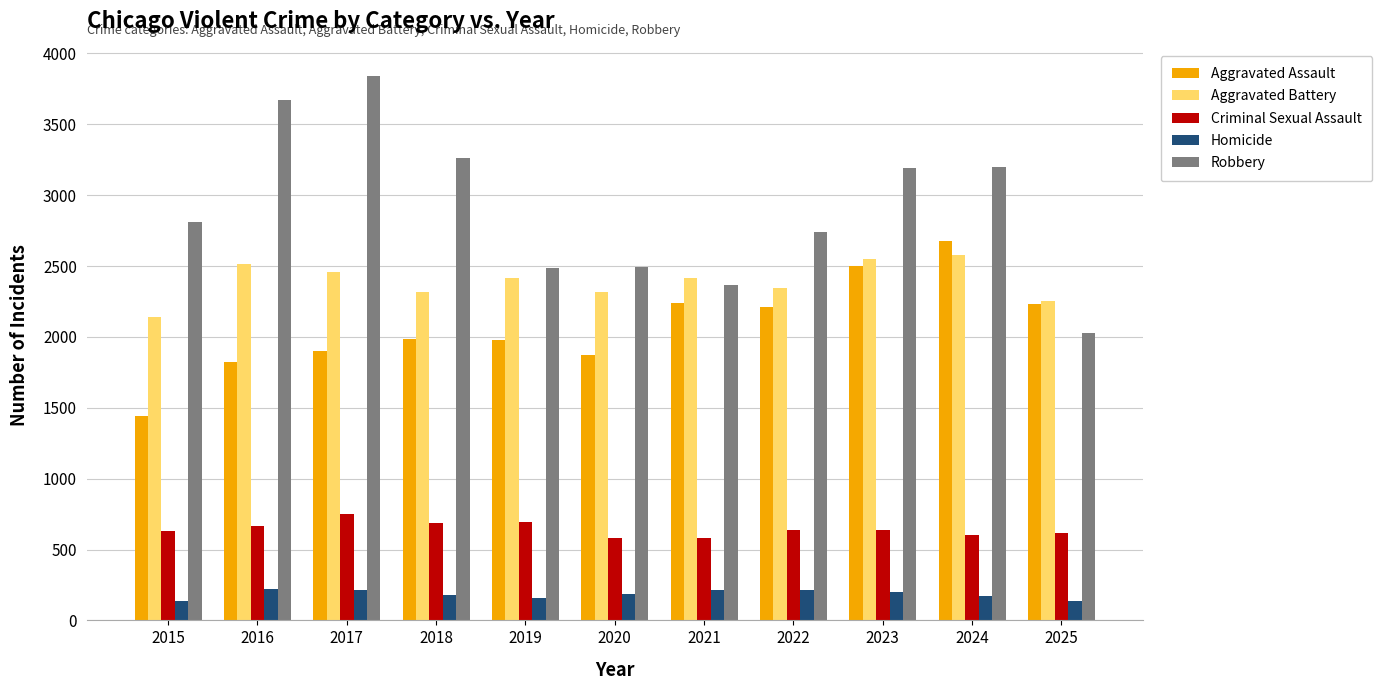

Rank the series at 2015 from highest to lowest value.

Robbery, Aggravated Battery, Aggravated Assault, Criminal Sexual Assault, Homicide